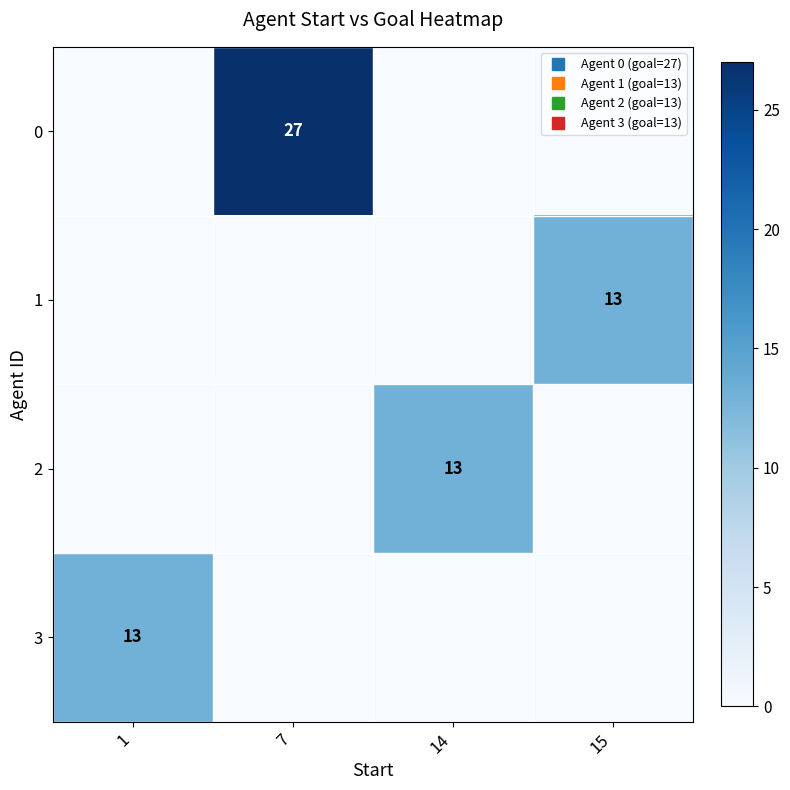

Which category has the lowest value across all series?

1